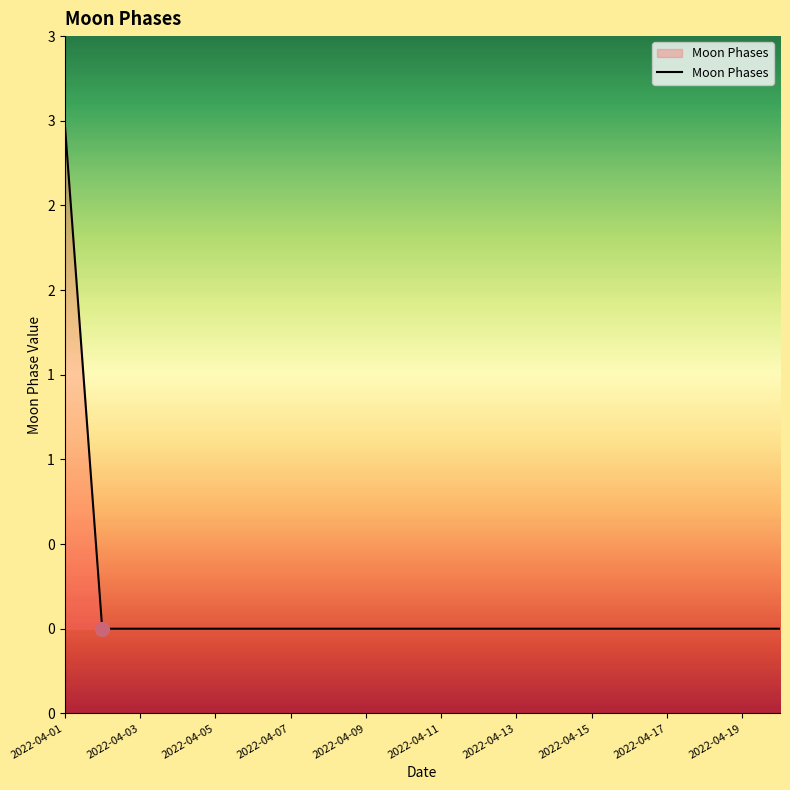

Which label corresponds to the largest value in the chart?

2022-04-01